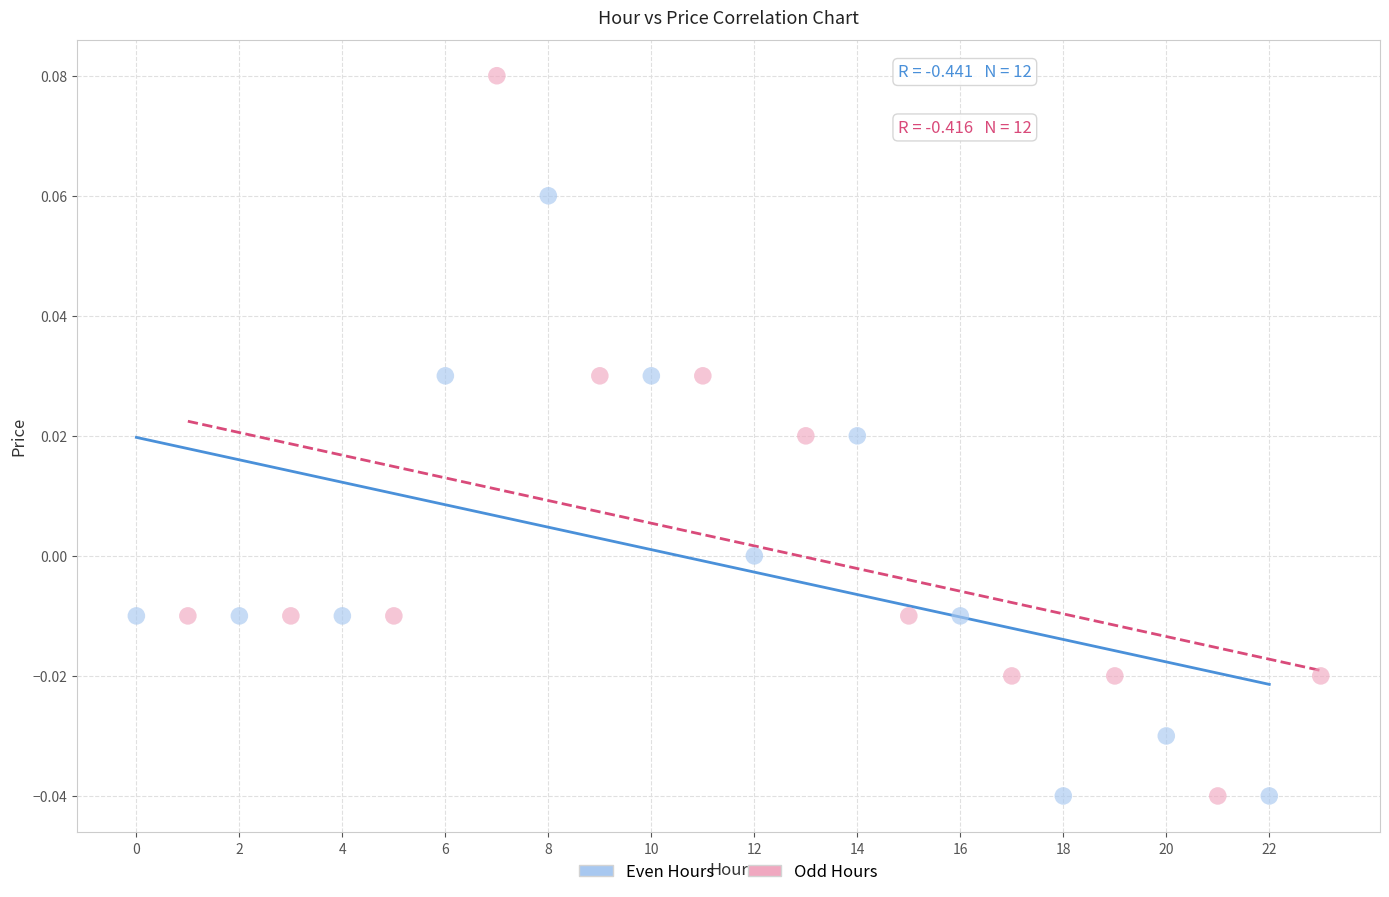

Which series has the widest spread of Y values?

Odd Hours